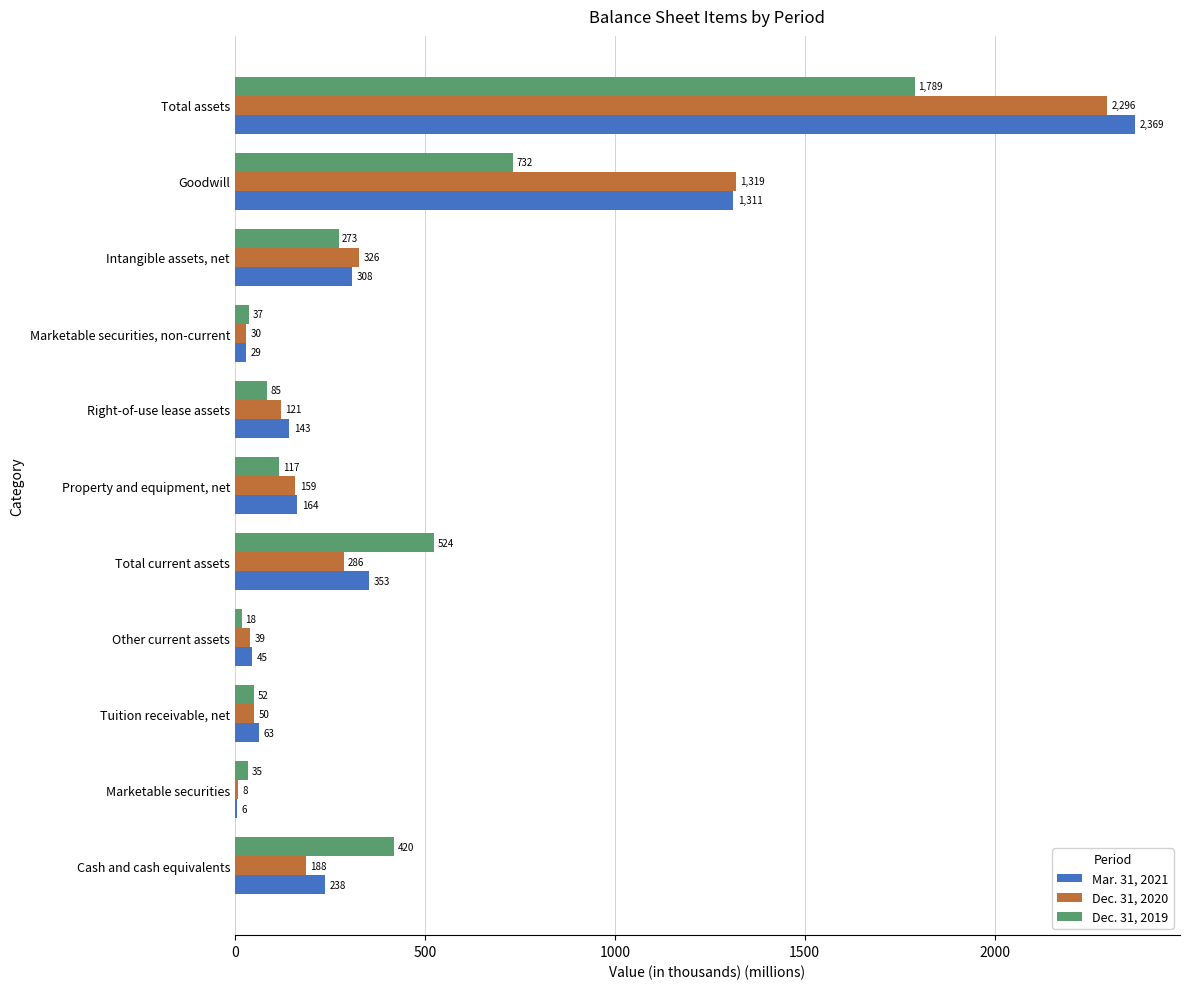

At which category is the sum across all series the highest?

Total assets